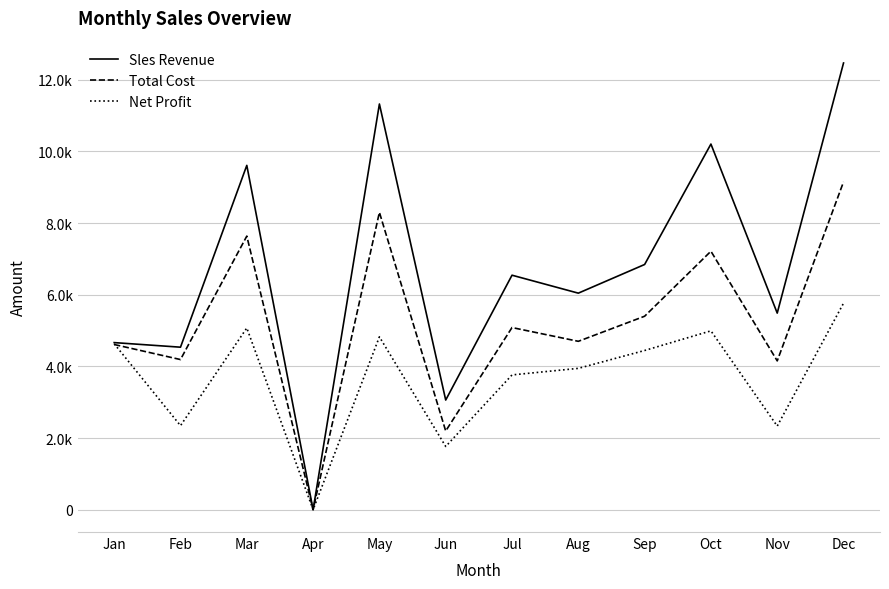

Is this an area chart (filled region under the line)?

No